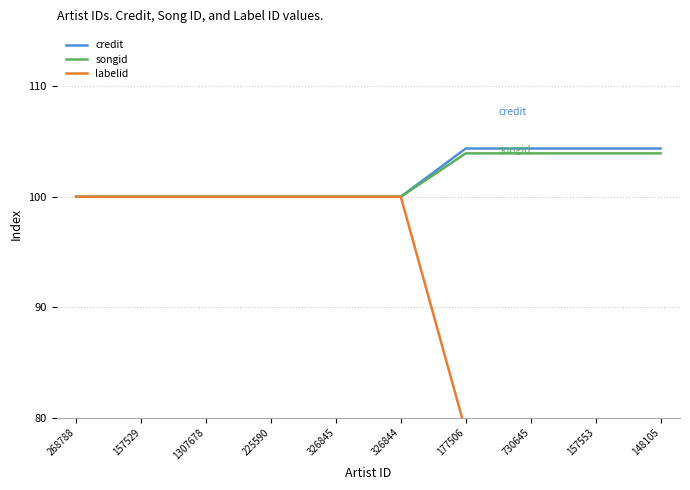

Reading right to left, what are all the values shown in this chart?

credit: 104.4	104.4	104.4	104.4	100.0	100.0	100.0	100.0	100.0	100.0
songid: 103.9	103.9	103.9	103.9	100.0	100.0	100.0	100.0	100.0	100.0
labelid: 78.8	78.8	78.8	78.8	100.0	100.0	100.0	100.0	100.0	100.0